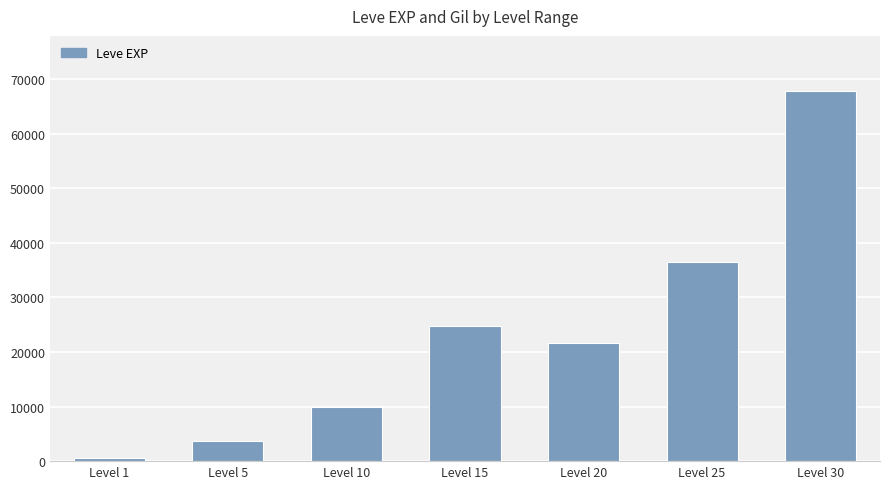

Reading left to right, extract all data points from this chart.

630	3600	9990	24790	21600	36390	67730